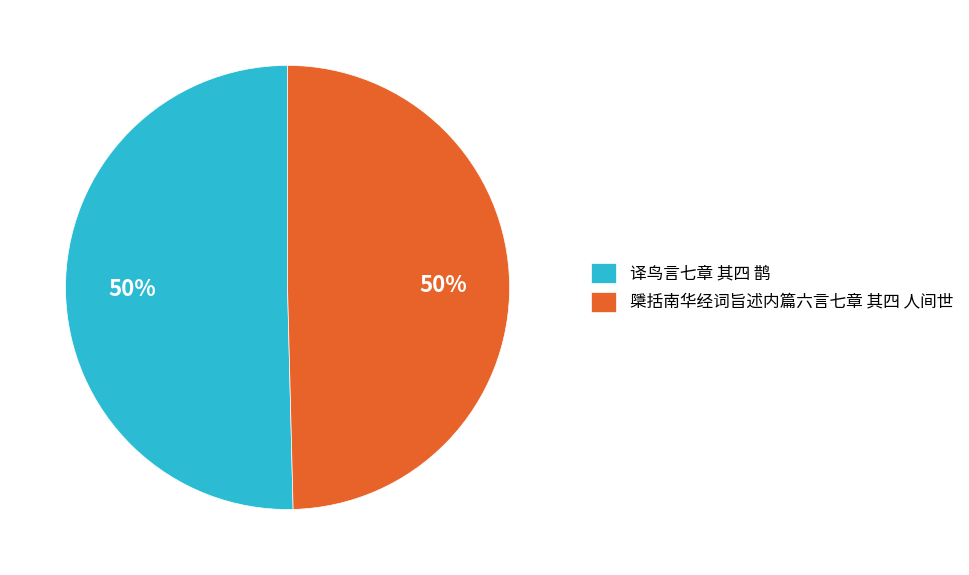

To the nearest percent, what percentage of the pie is 译鸟言七章 其四 鹊?

50%